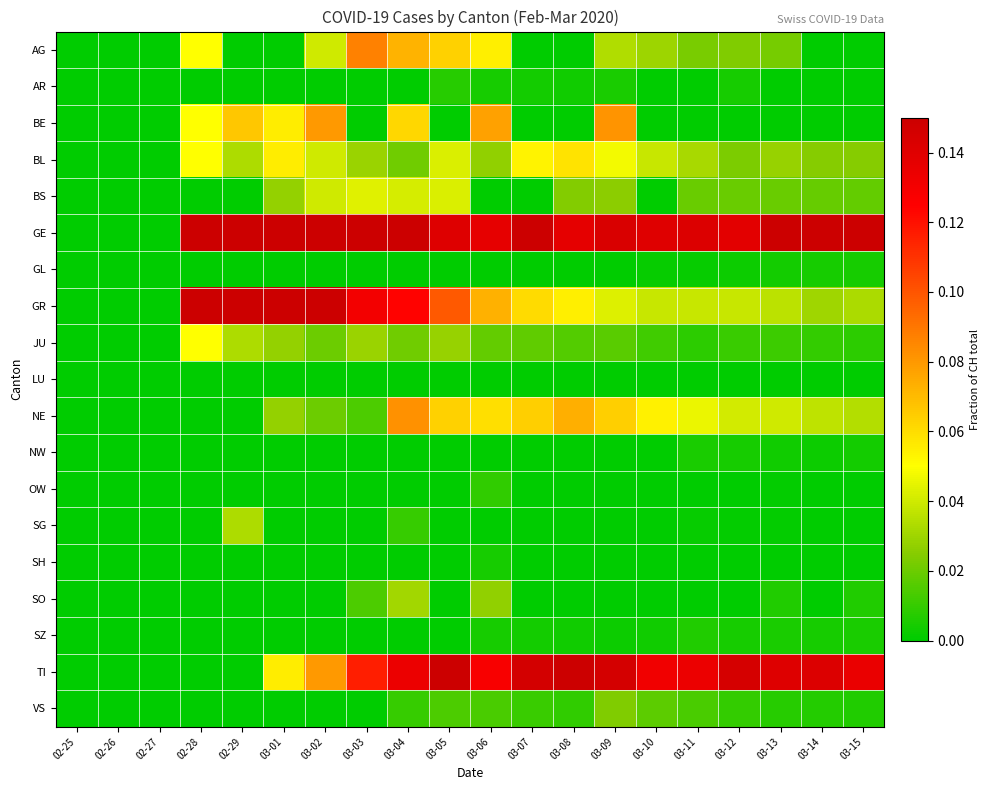

Which series has the largest range (max minus min)?

GE